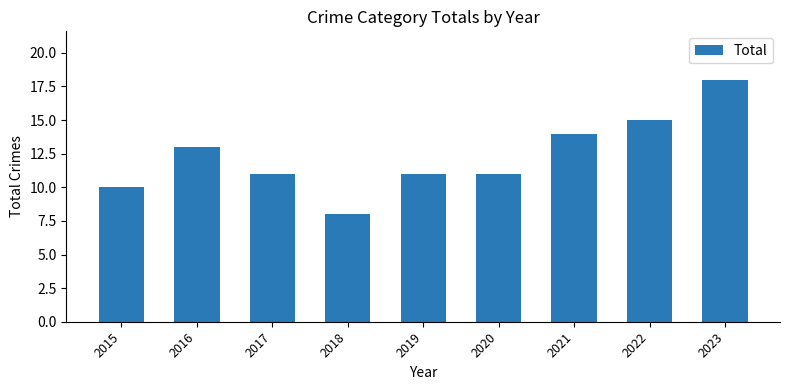

Where does the data first go above 11?

2016